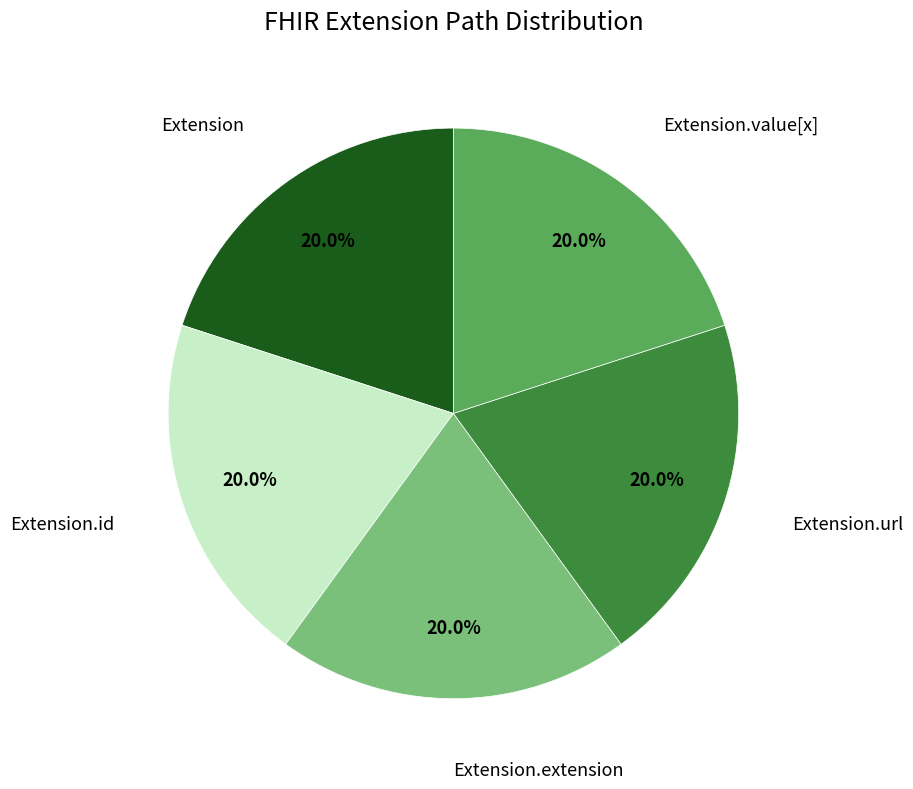

Do Extension and Extension.extension together represent more than half of the pie?

No